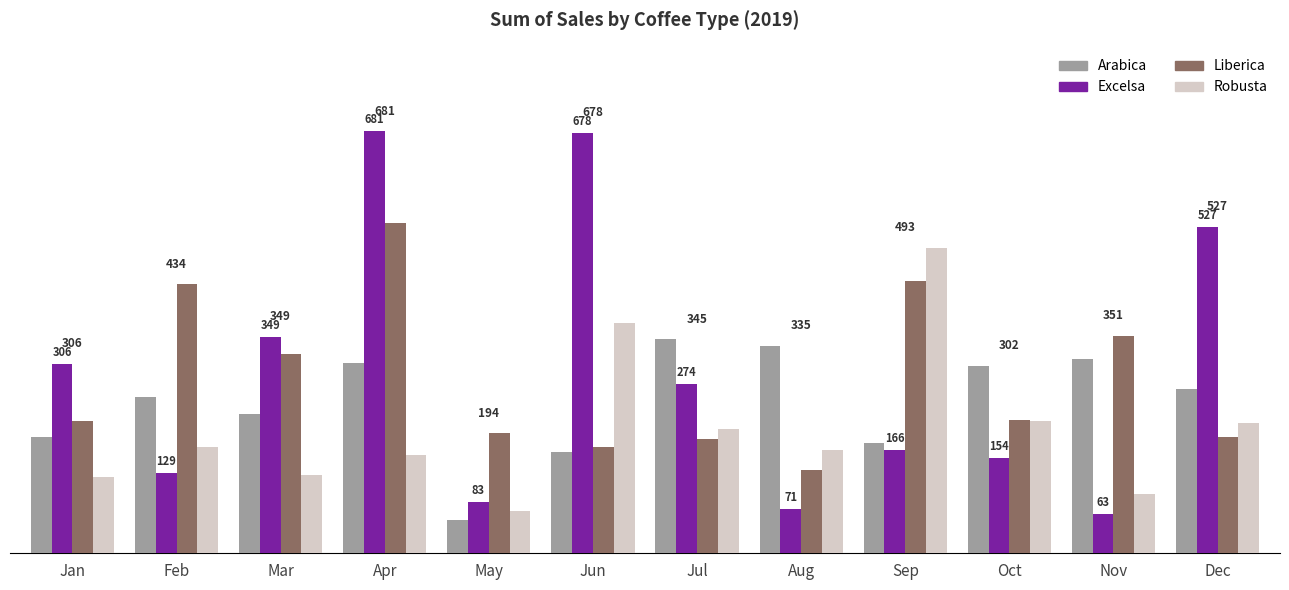

Which series has the widest spread of values?

Excelsa